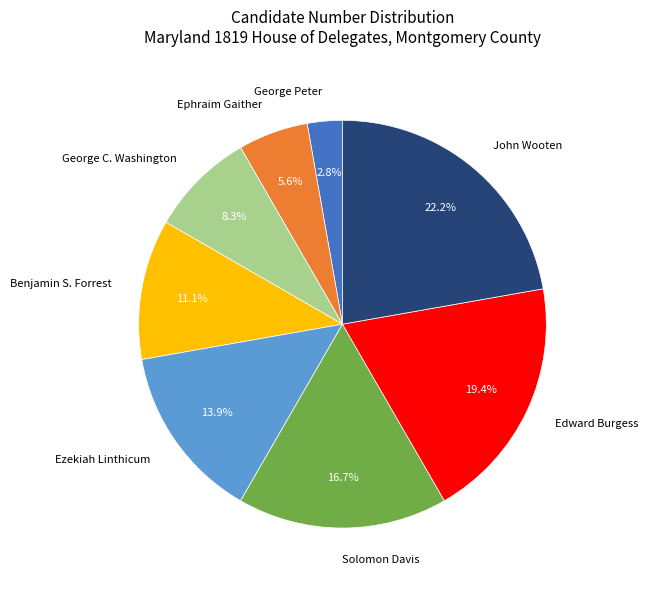

To the nearest percent, what is the difference between the largest and smallest slice percentages?

19%